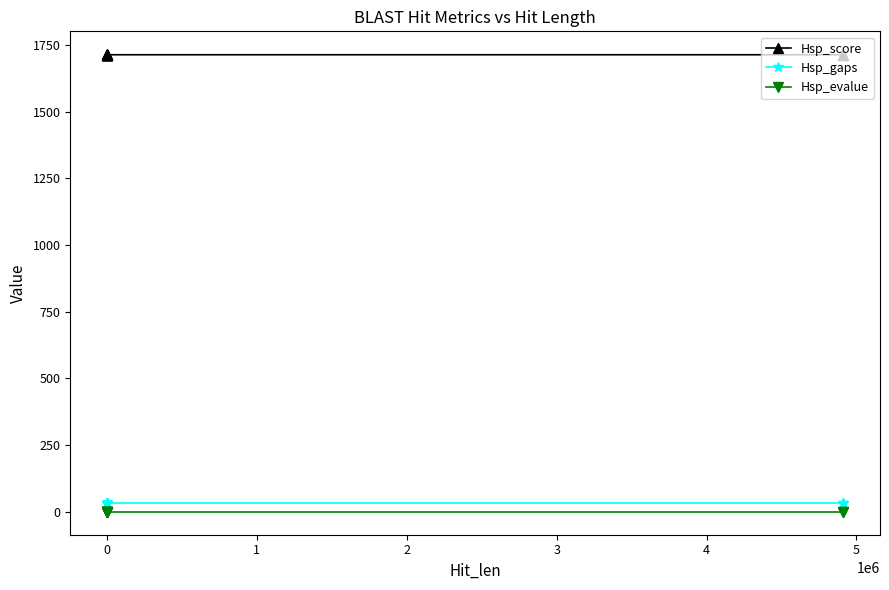

What is the difference between the highest and lowest values at 4?

1714